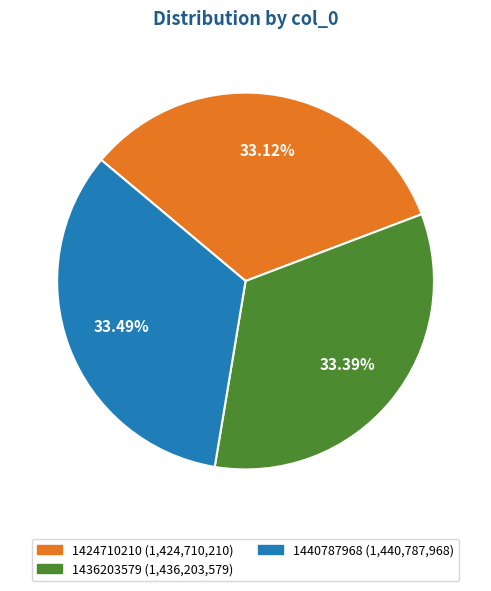

How many segments does this pie chart have?

3